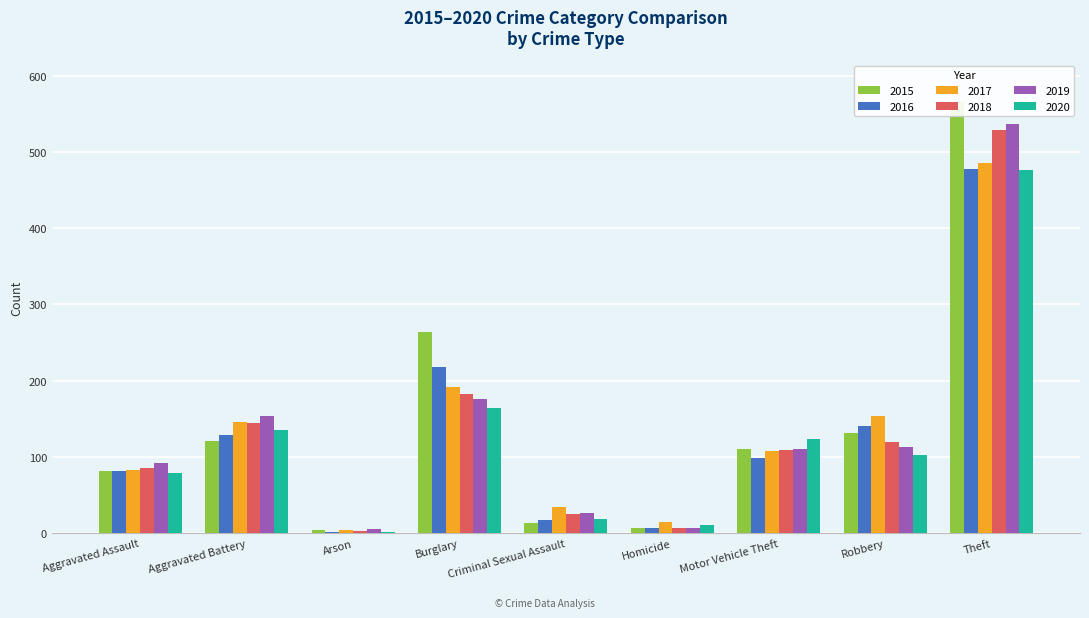

Which series has the widest spread of values?

2015